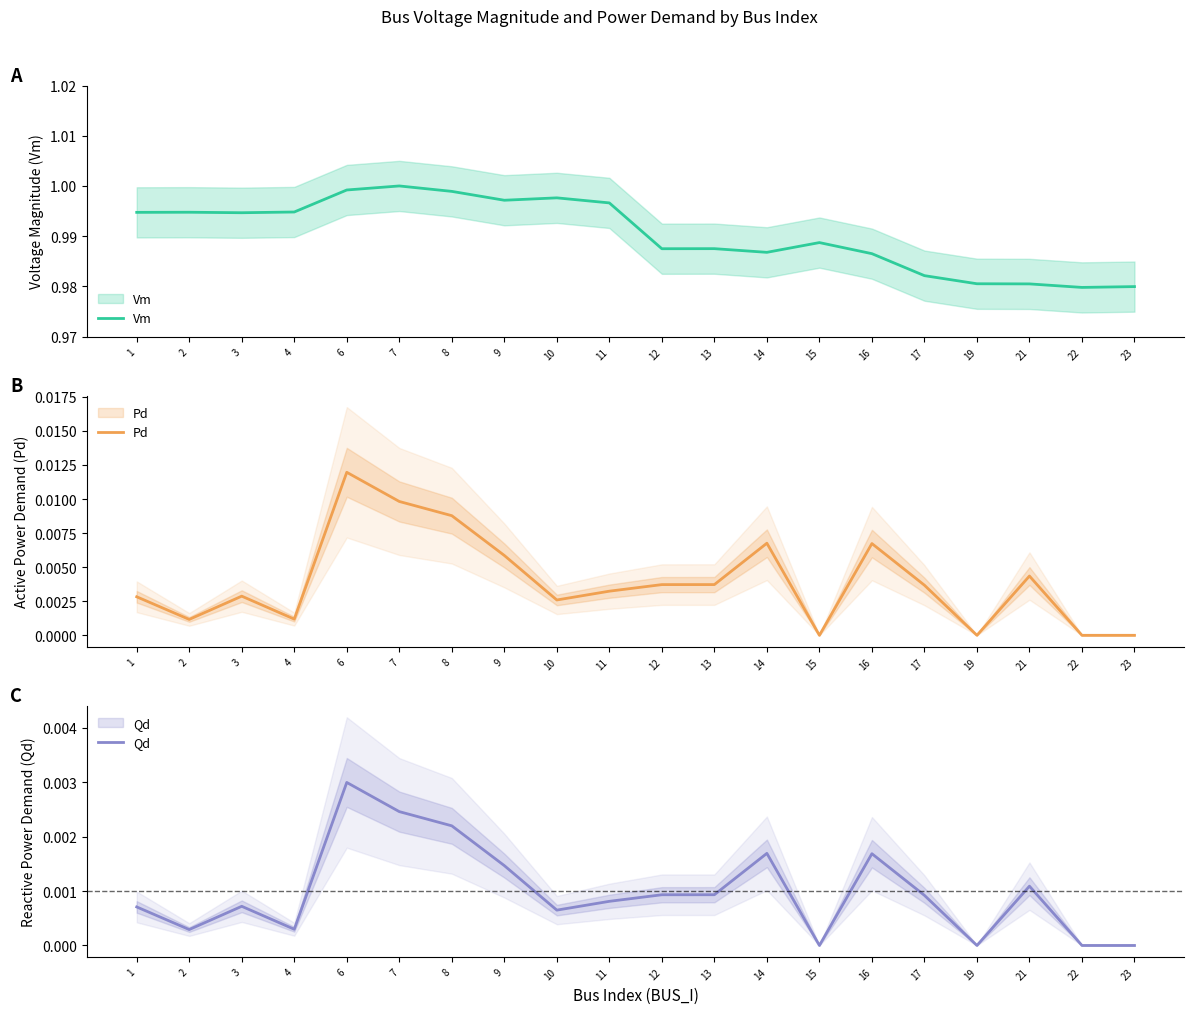

At which category is the sum across all series the highest?

6